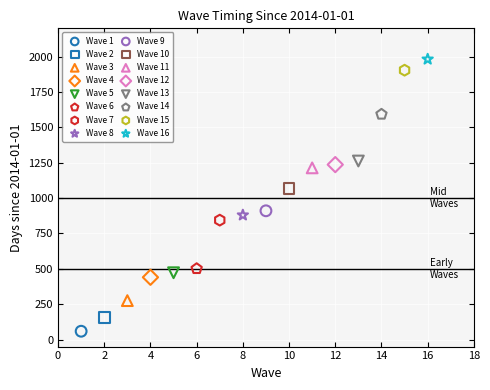

What are all the series names shown in the legend?

Wave 1, Wave 2, Wave 3, Wave 4, Wave 5, Wave 6, Wave 7, Wave 8, Wave 9, Wave 10, Wave 11, Wave 12, Wave 13, Wave 14, Wave 15, Wave 16